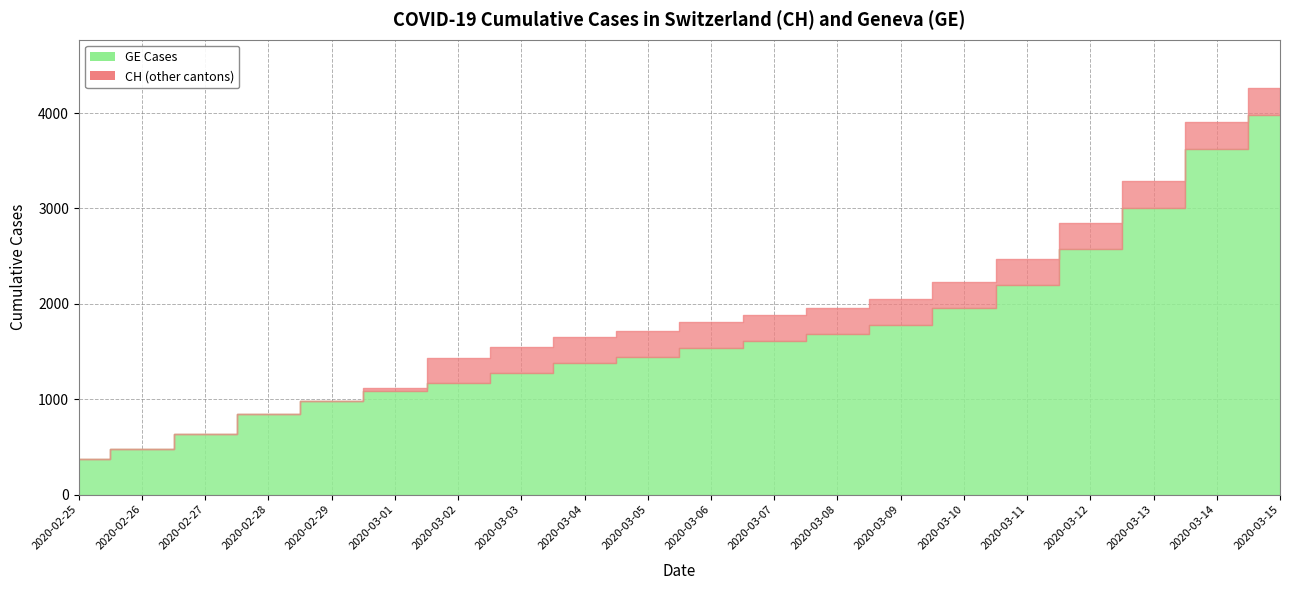

What is the difference between the maximum and second lowest values in the CH series?

3780